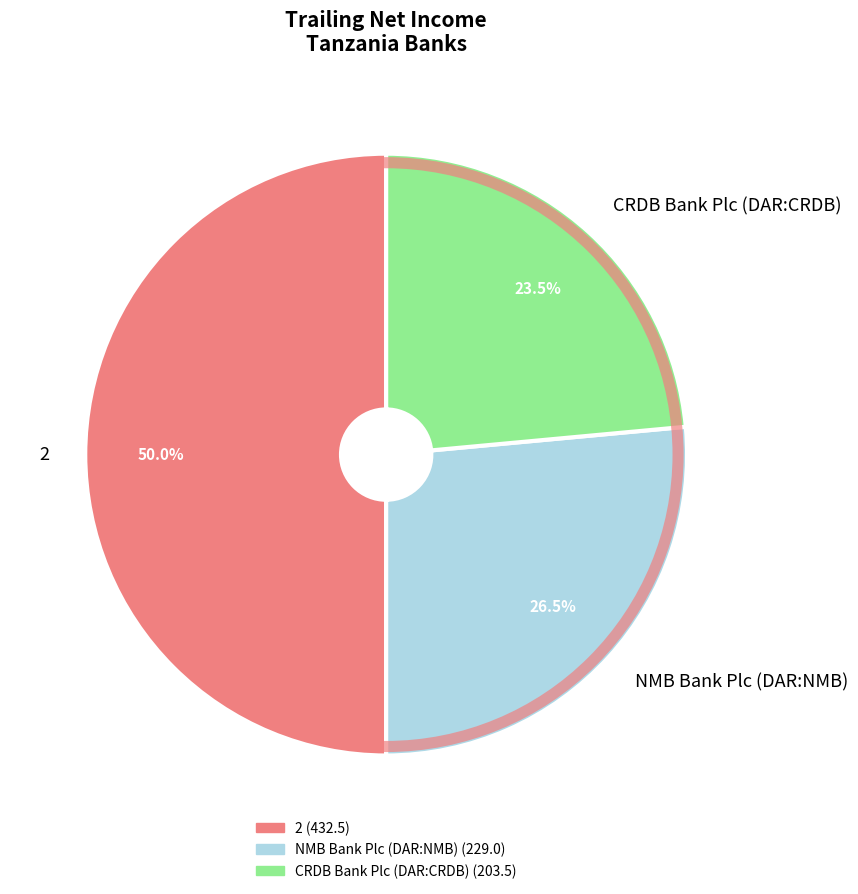

What is the ratio of the value at CRDB Bank Plc (DAR:CRDB) to the value at 2?

0.5